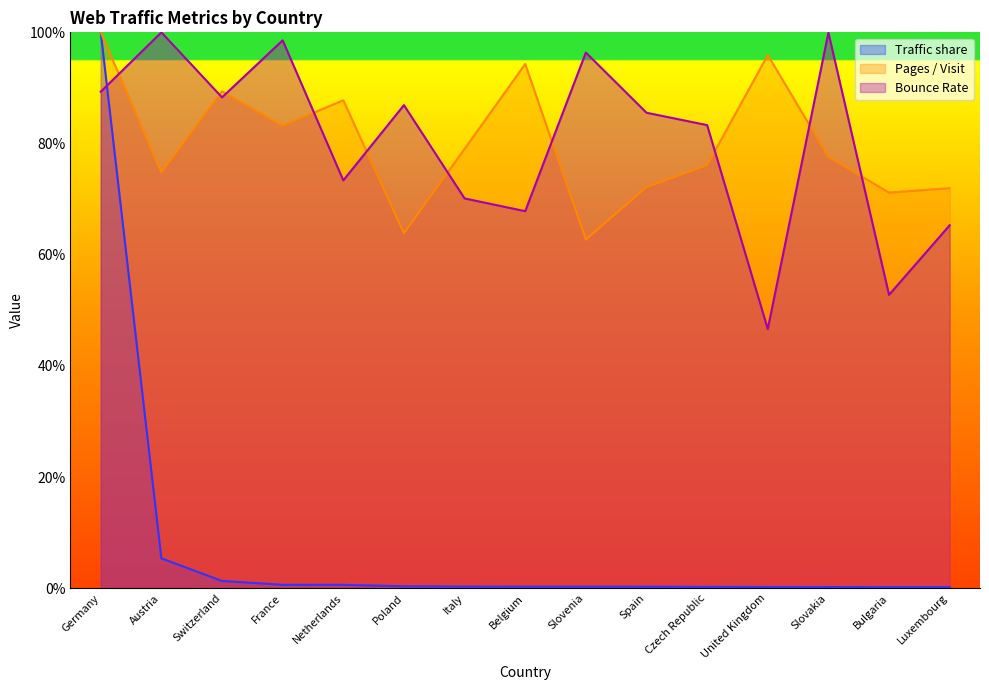

Reading left to right, list all the values displayed in this chart.

Traffic share: 1.0	0.1	0.0	0.0	0.0	0.0	0.0	0.0	0.0	0.0	0.0	0.0	0.0	0.0	0.0
Pages / Visit: 1.0	0.7	0.9	0.8	0.9	0.6	0.8	0.9	0.6	0.7	0.8	1.0	0.8	0.7	0.7
Bounce Rate: 0.9	1.0	0.9	1.0	0.7	0.9	0.7	0.7	1.0	0.9	0.8	0.5	1.0	0.5	0.7